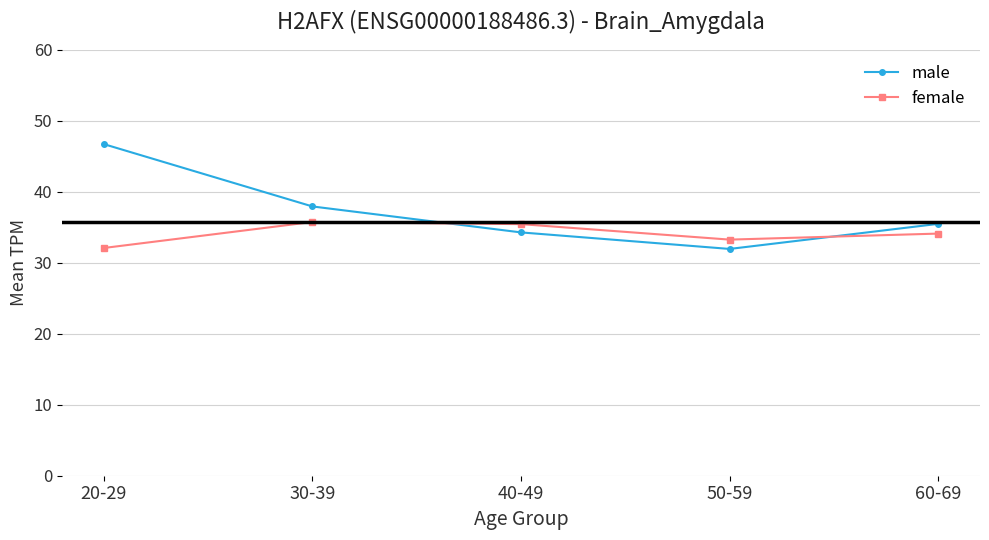

What is the approximate value of male at 30-39?

37.9